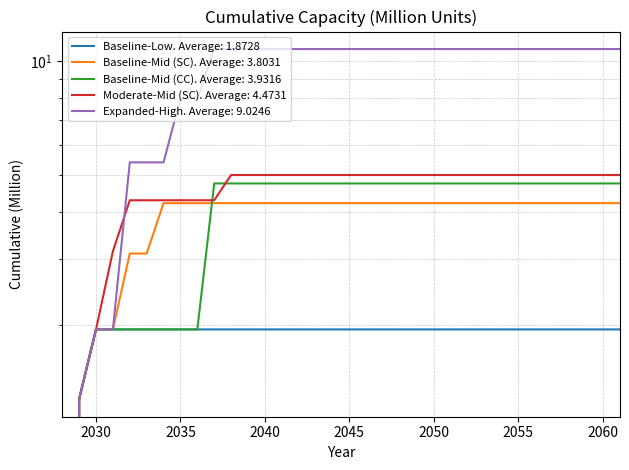

What is the average value of the Baseline-Mid (CC) series?

3.9